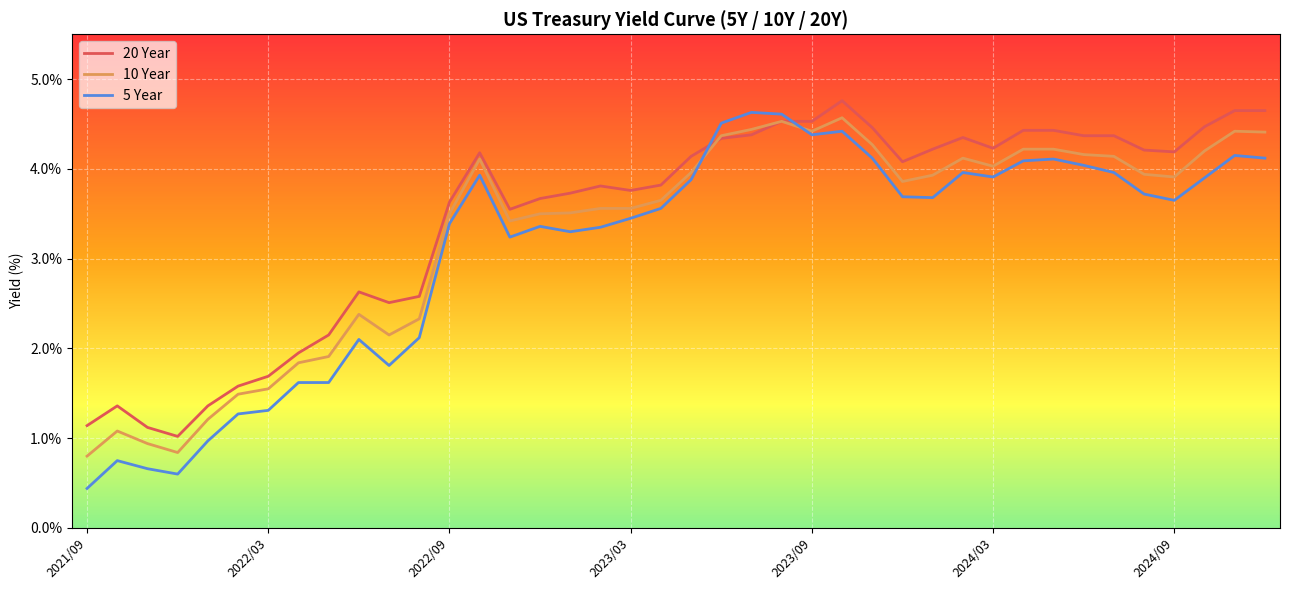

Which series has the widest spread of values?

5 Year